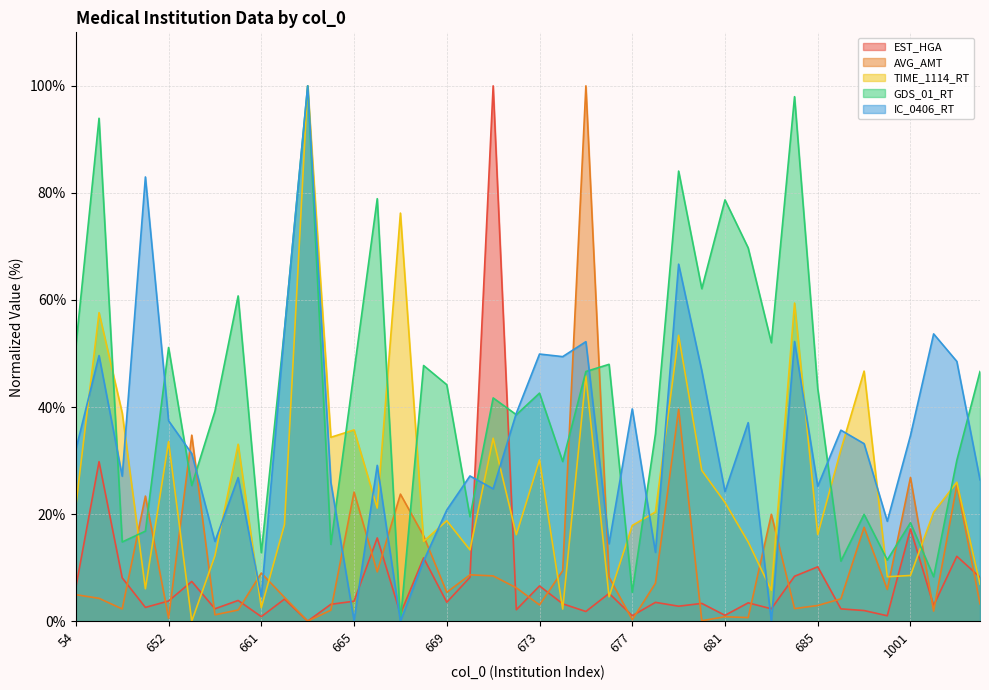

Read the AVG_AMT value at 674.

9.4